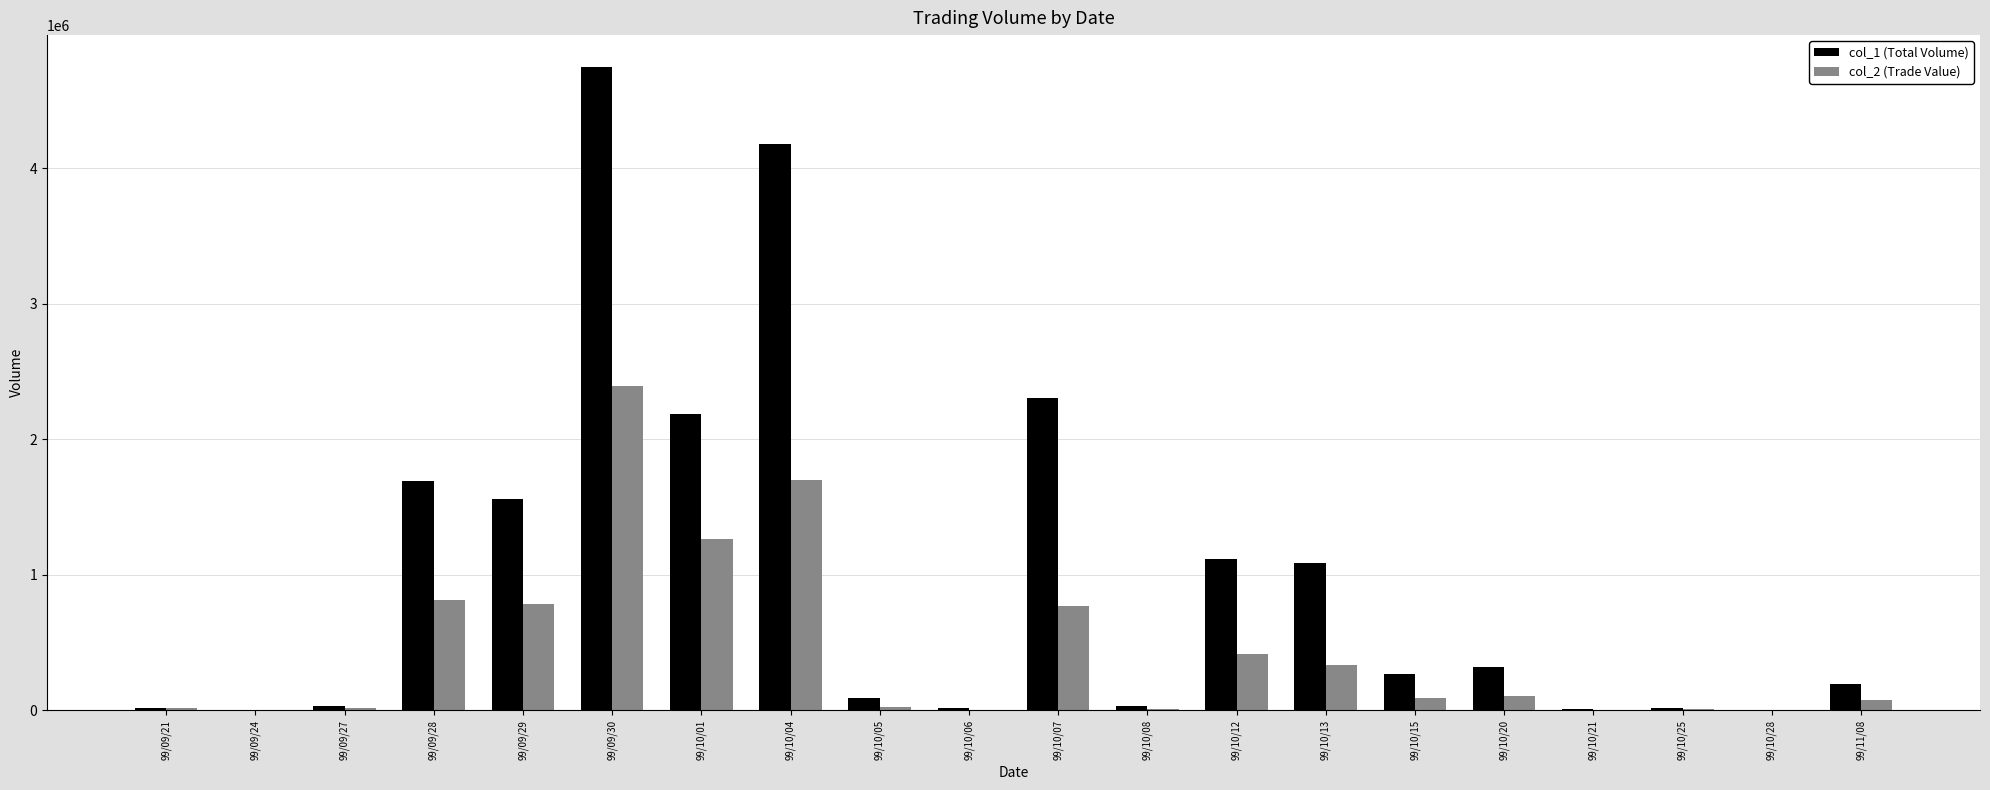

True or false: col_1 (Total Volume) has a value of 20000 at 99/10/25.

True